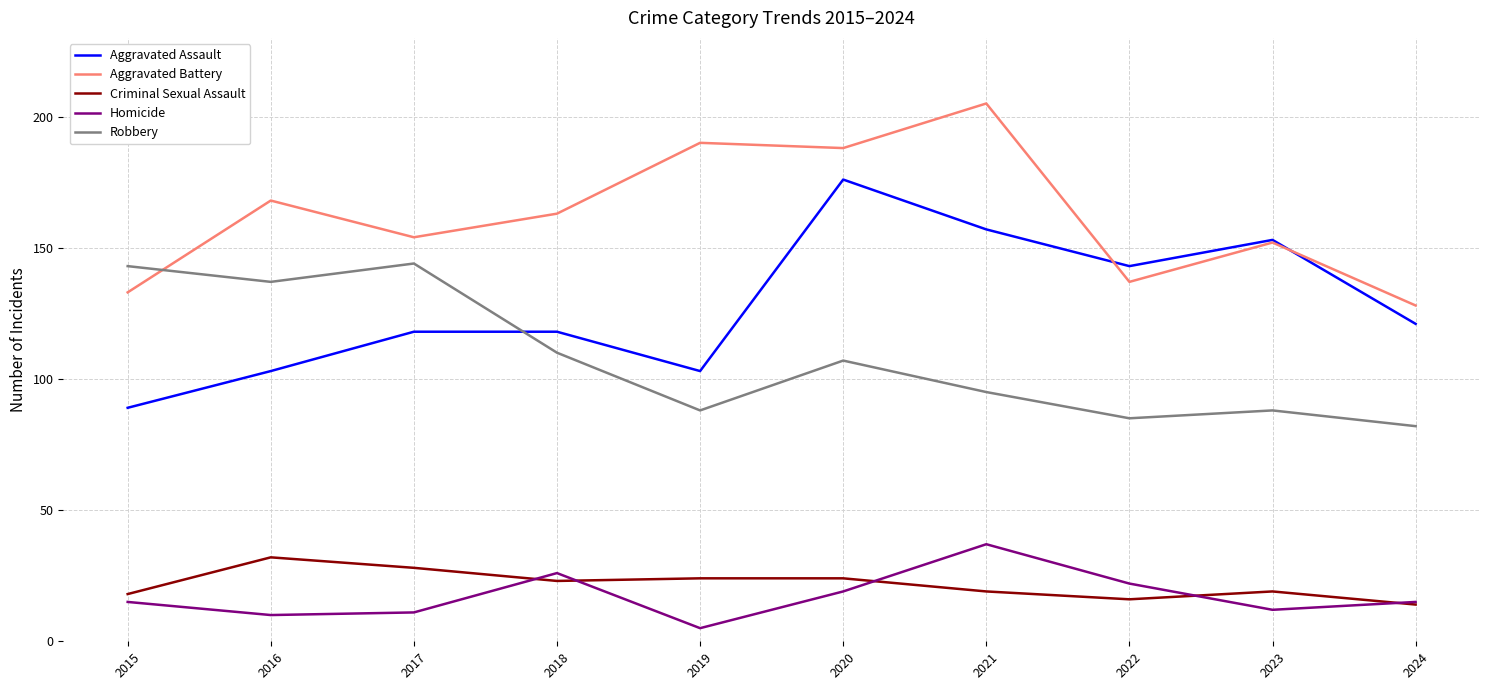

At which label does Criminal Sexual Assault first exceed 23?

2016